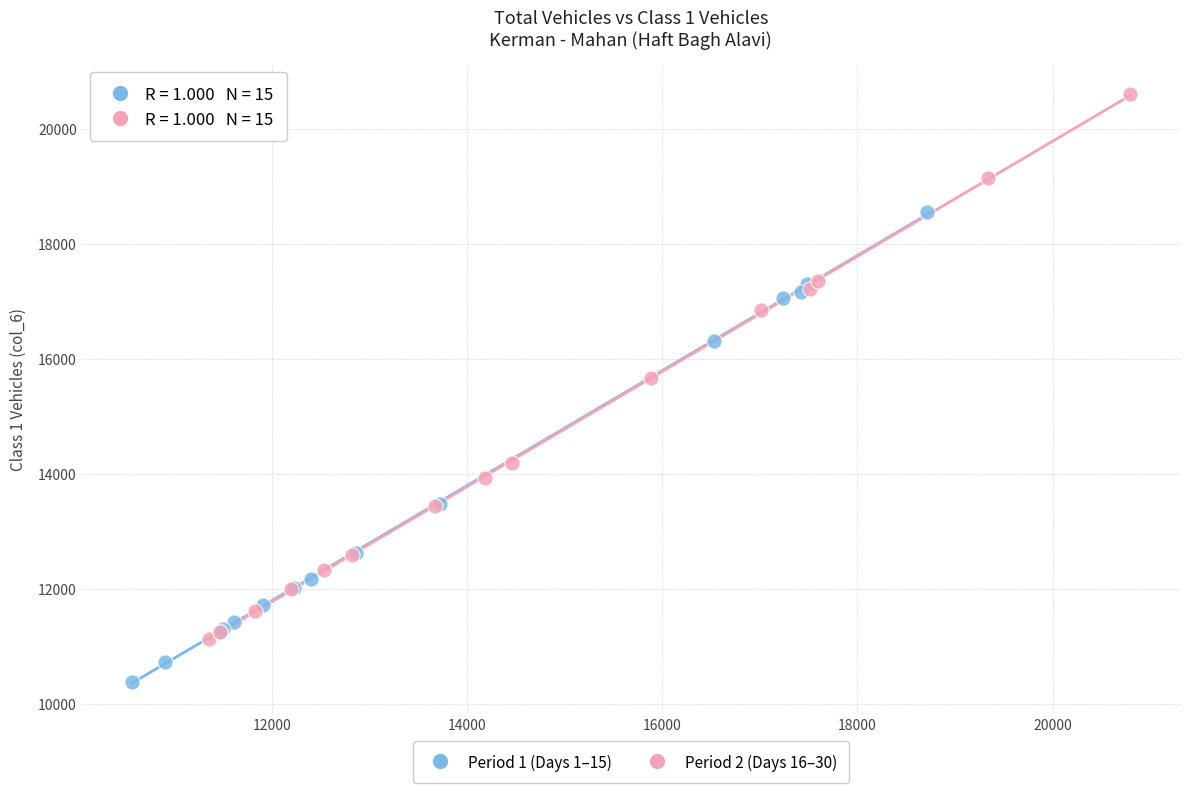

Which series has the largest Y range (max minus min)?

Period 2 (Days 16–30)